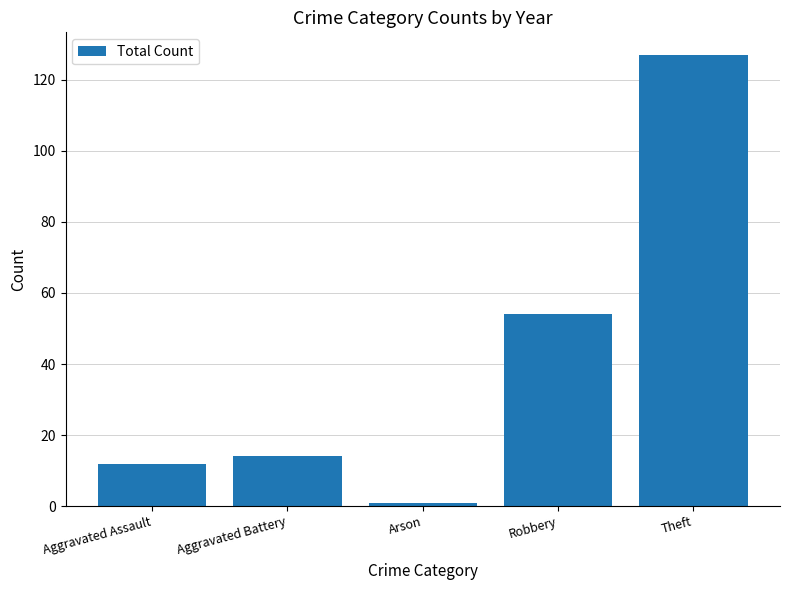

Does the chart contain any negative values?

No